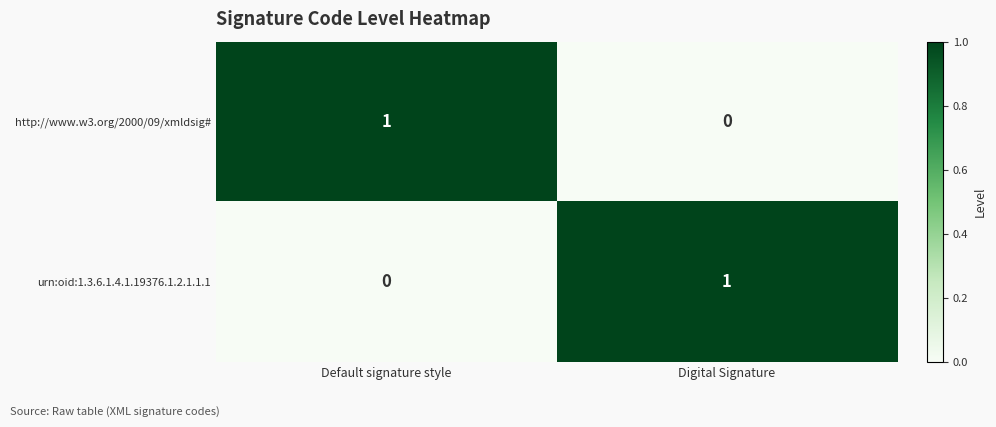

Rank the series at Digital Signature from highest to lowest value.

urn:oid:1.3.6.1.4.1.19376.1.2.1.1.1, http://www.w3.org/2000/09/xmldsig#